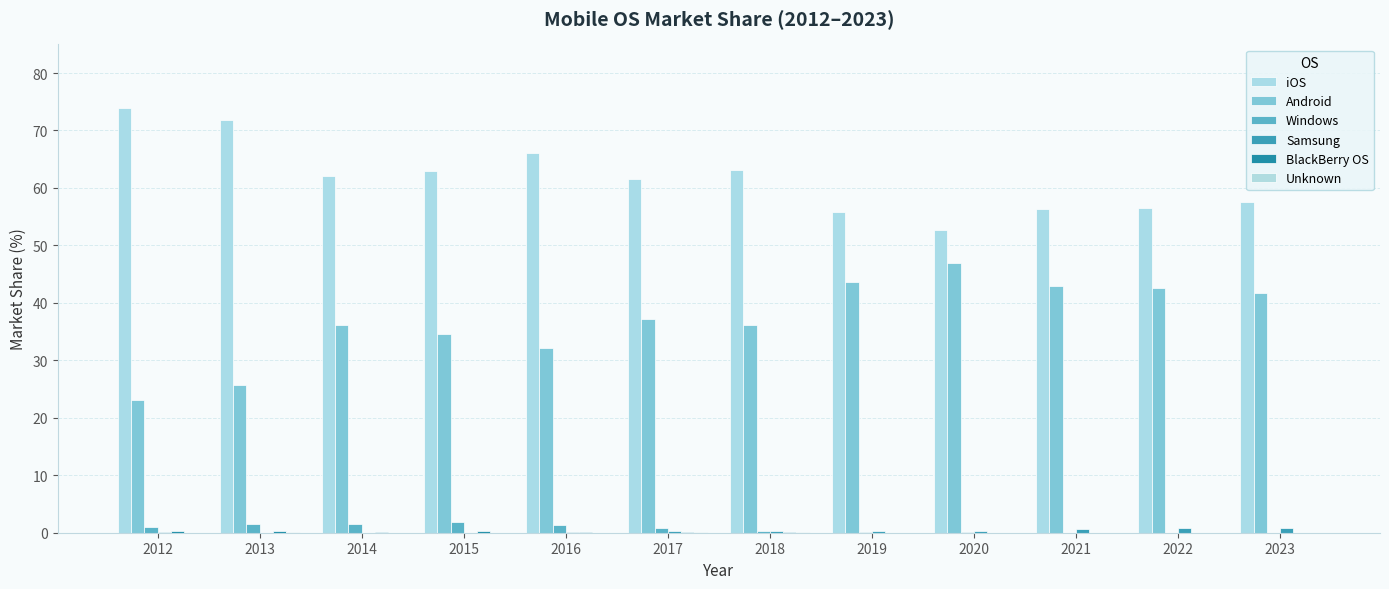

Is the value of iOS at 2020 greater than the value of Unknown at 2013?

Yes